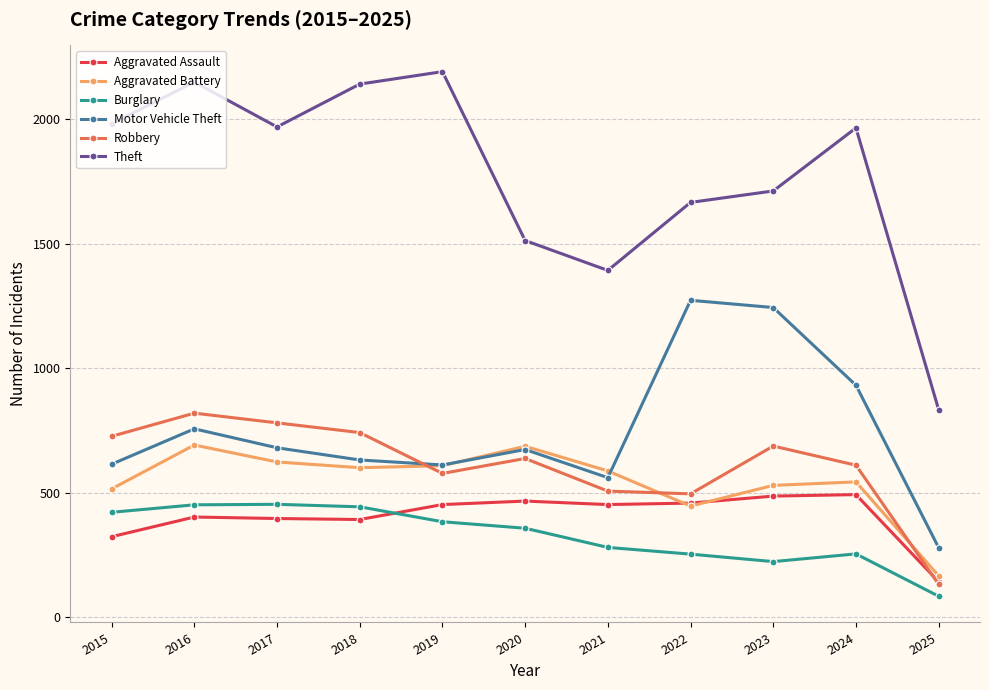

Which series has the largest range (max minus min)?

Theft